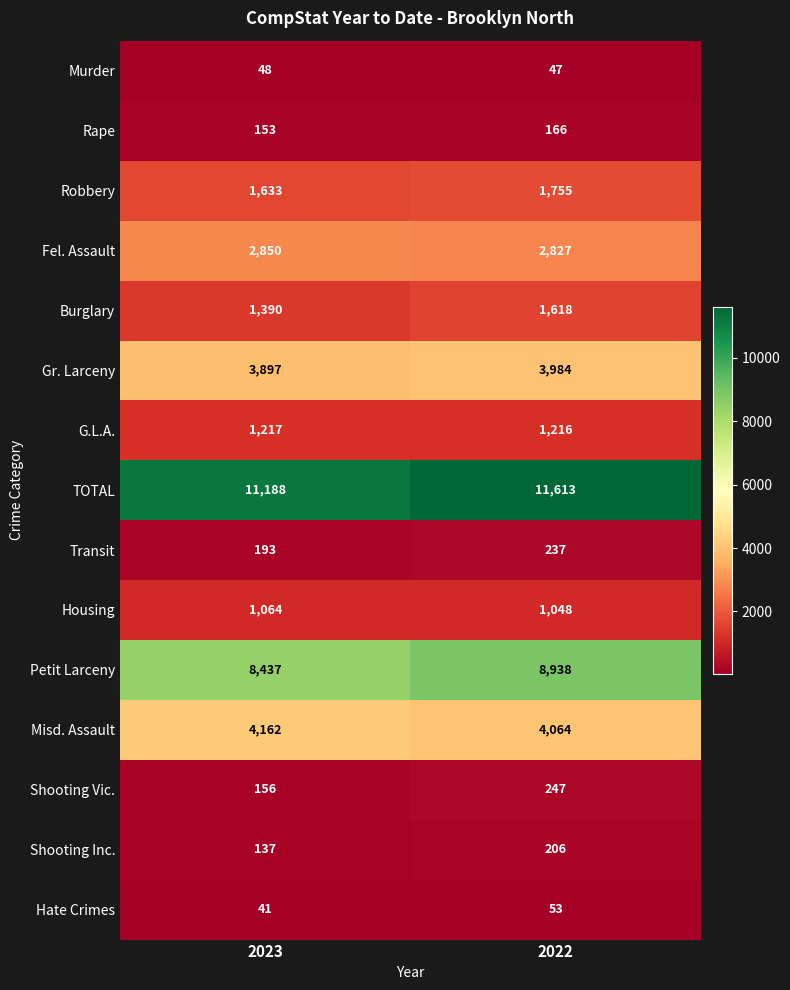

List the series in order of their peak value, highest first.

TOTAL, Petit Larceny, Misd. Assault, Gr. Larceny, Fel. Assault, Robbery, Burglary, G.L.A., Housing, Shooting Vic., Transit, Shooting Inc., Rape, Hate Crimes, Murder